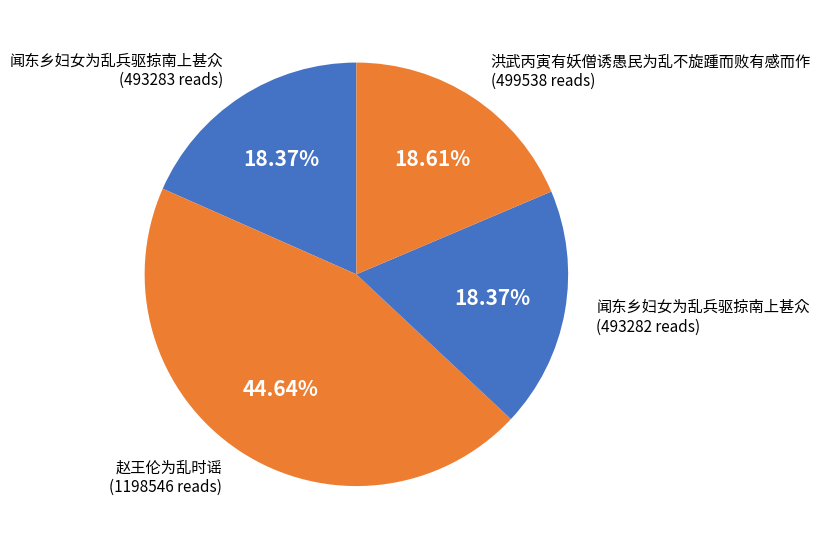

How many segments does this pie chart have?

4